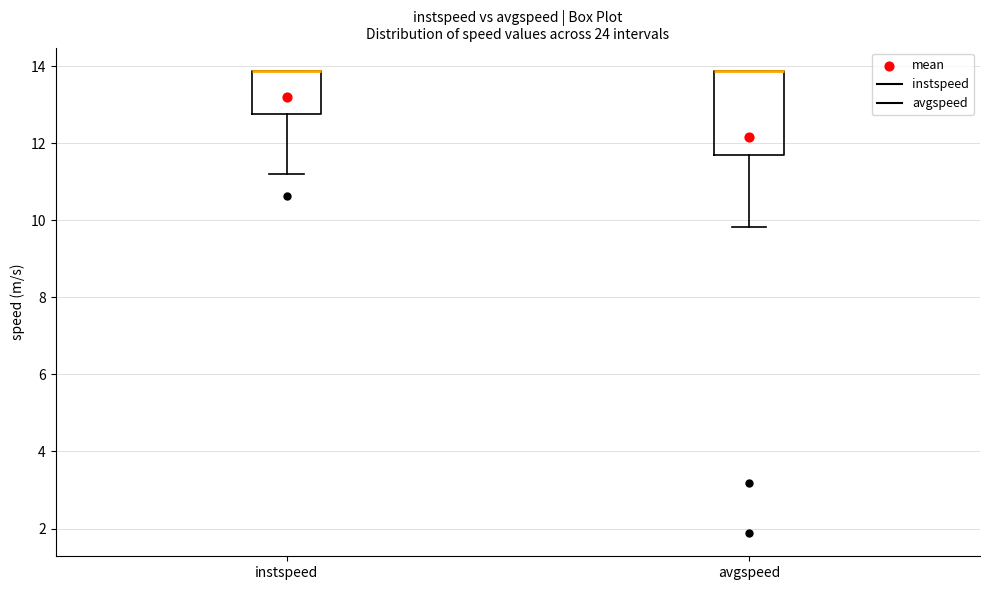

Where does the lower whisker of the box for avgspeed end on the y-axis? The values are not printed on the chart, so give them approximately, as read against the axis.

9.8